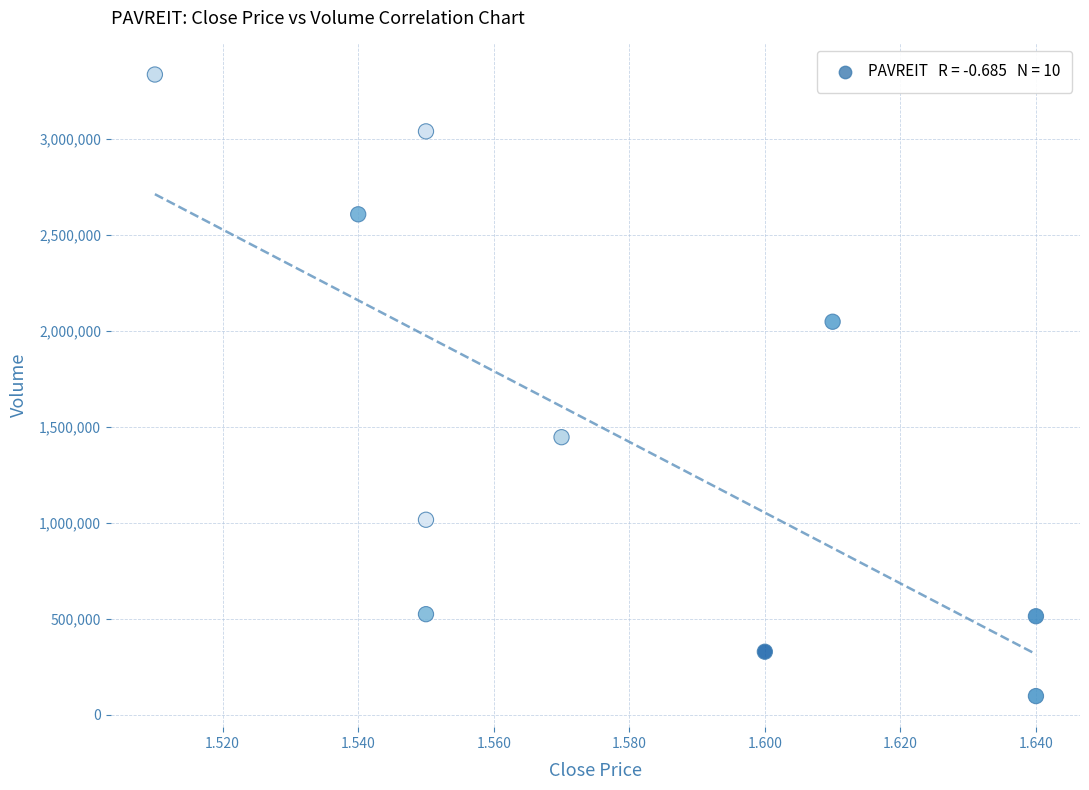

What Y value in the scatter plot is closest to 1716350?

1446100